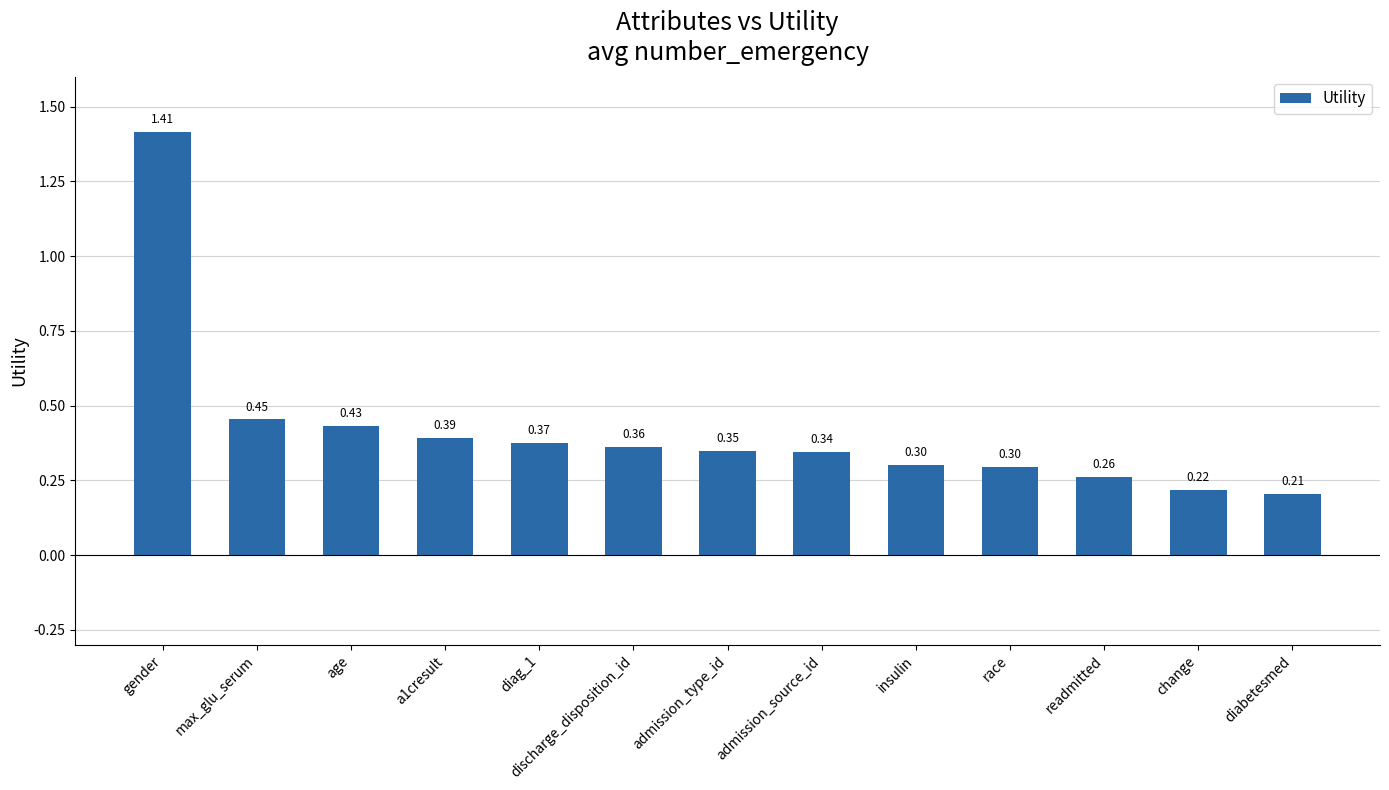

Which label corresponds to the smallest value in the chart?

diabetesmed